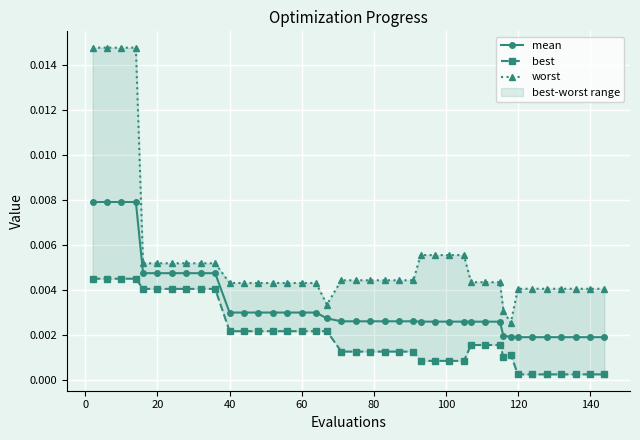

Count the mean values in the range 0 to 1.

40